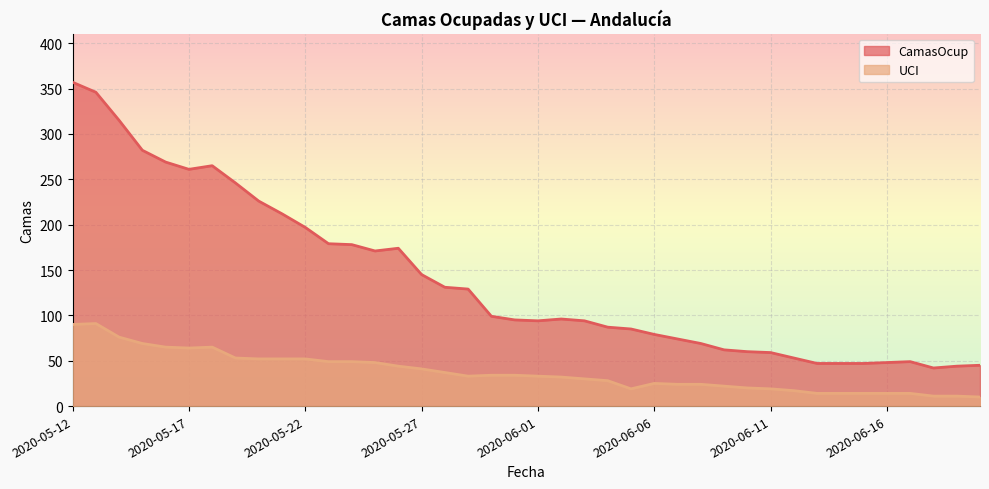

Which has a higher value, 2020-06-18 or 2020-06-09?

2020-06-09